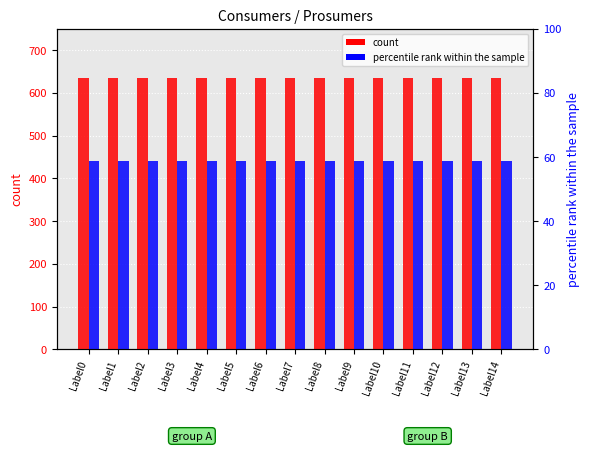

Which category has the highest value in the Consumers series?

Label0